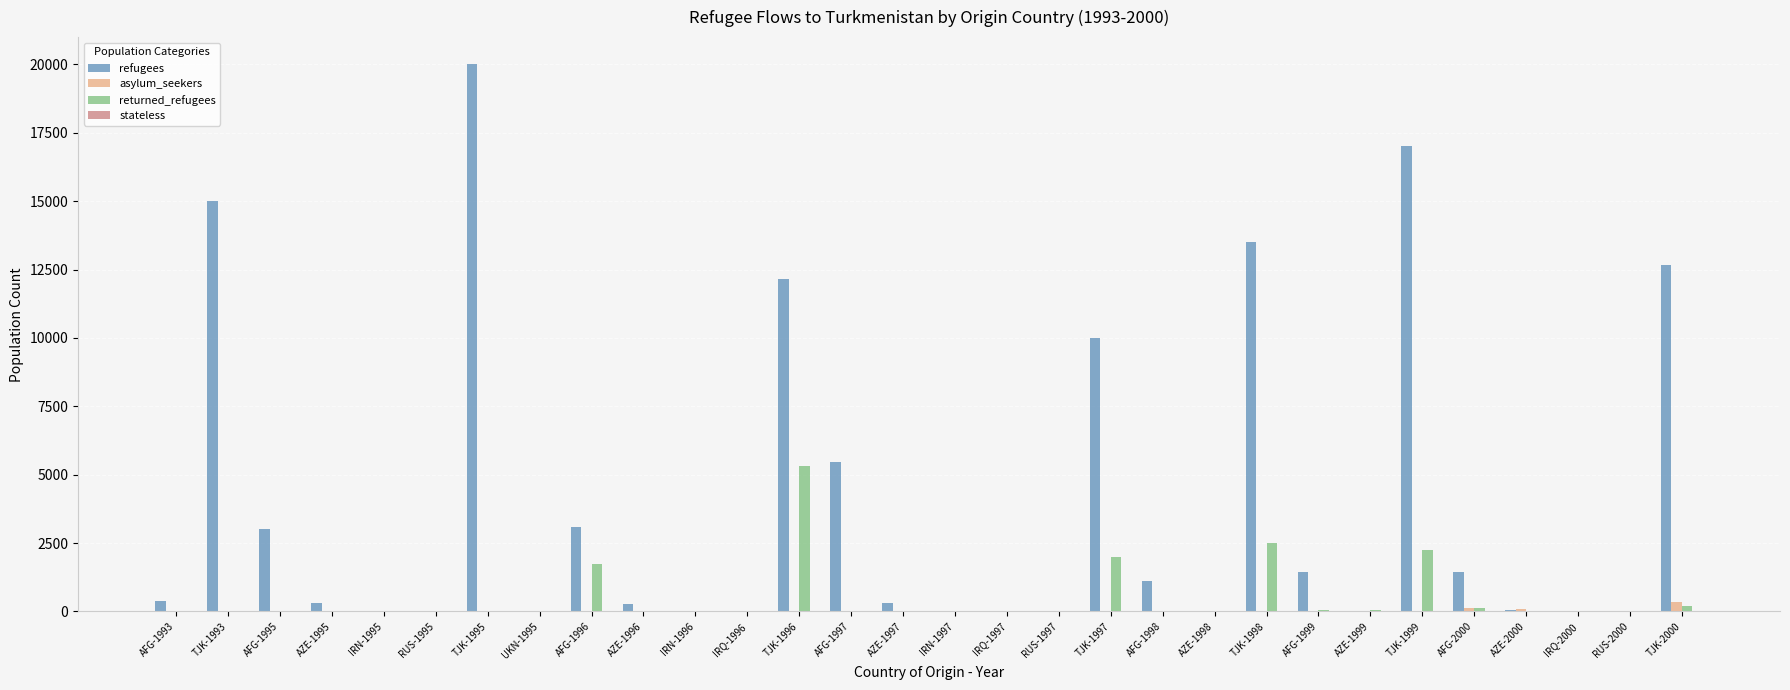

Which series has the largest total across all categories?

refugees